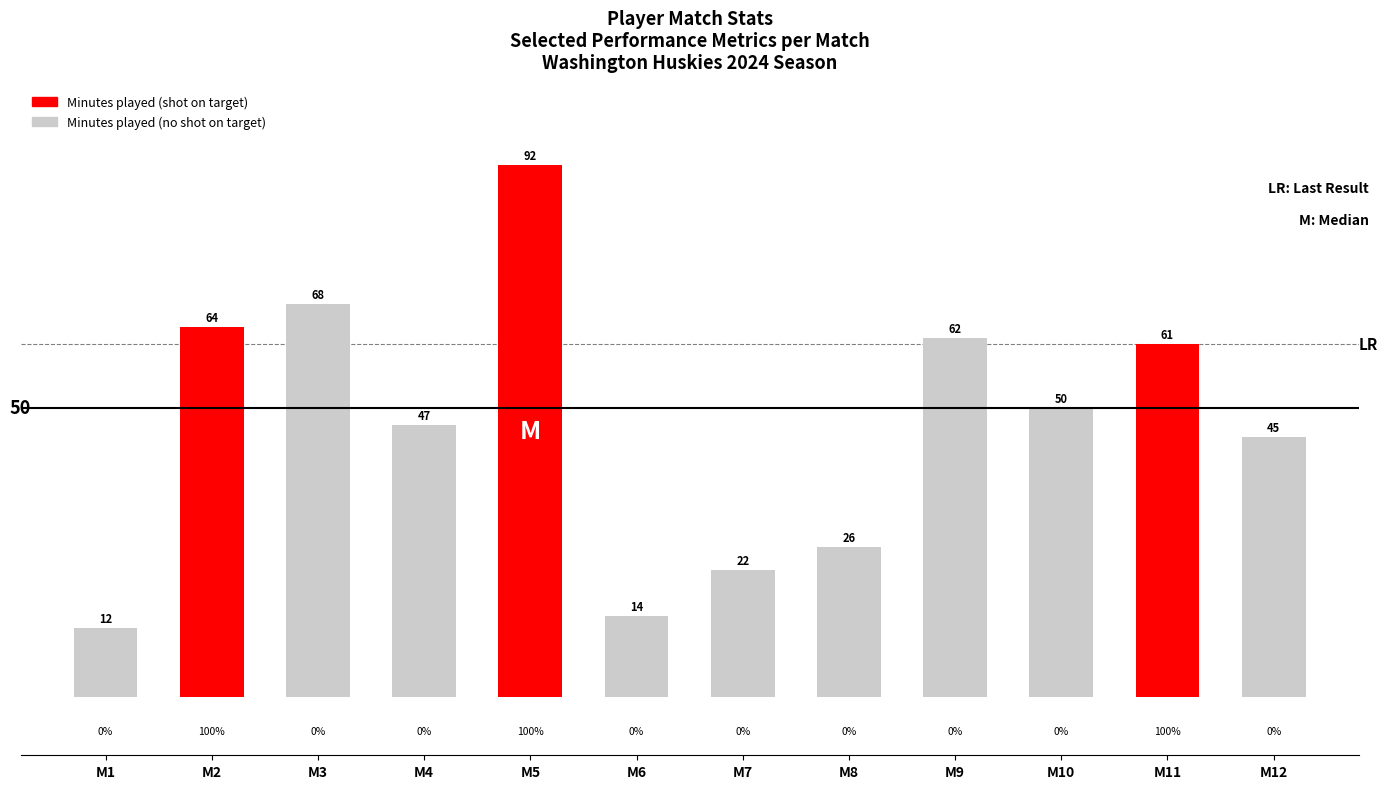

Which has a higher value, M10 or M1?

M10